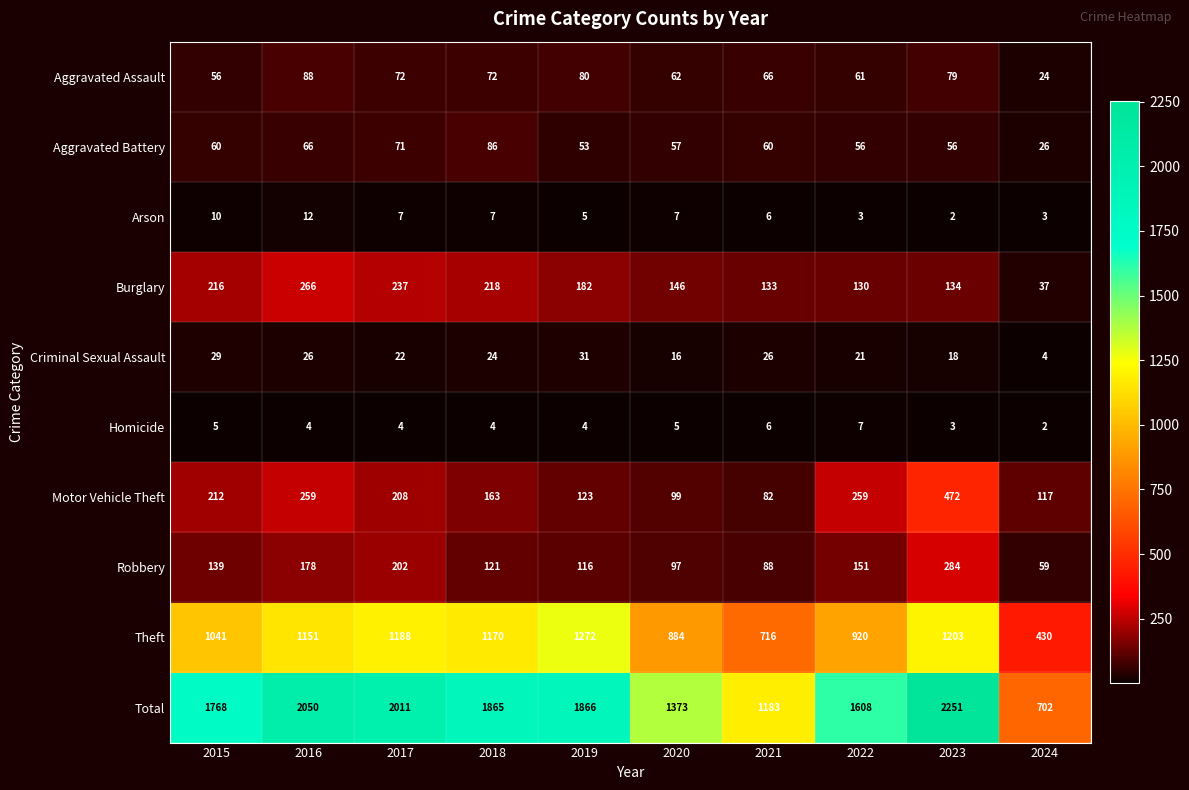

What is the difference between the highest and lowest values at 2023?

2249